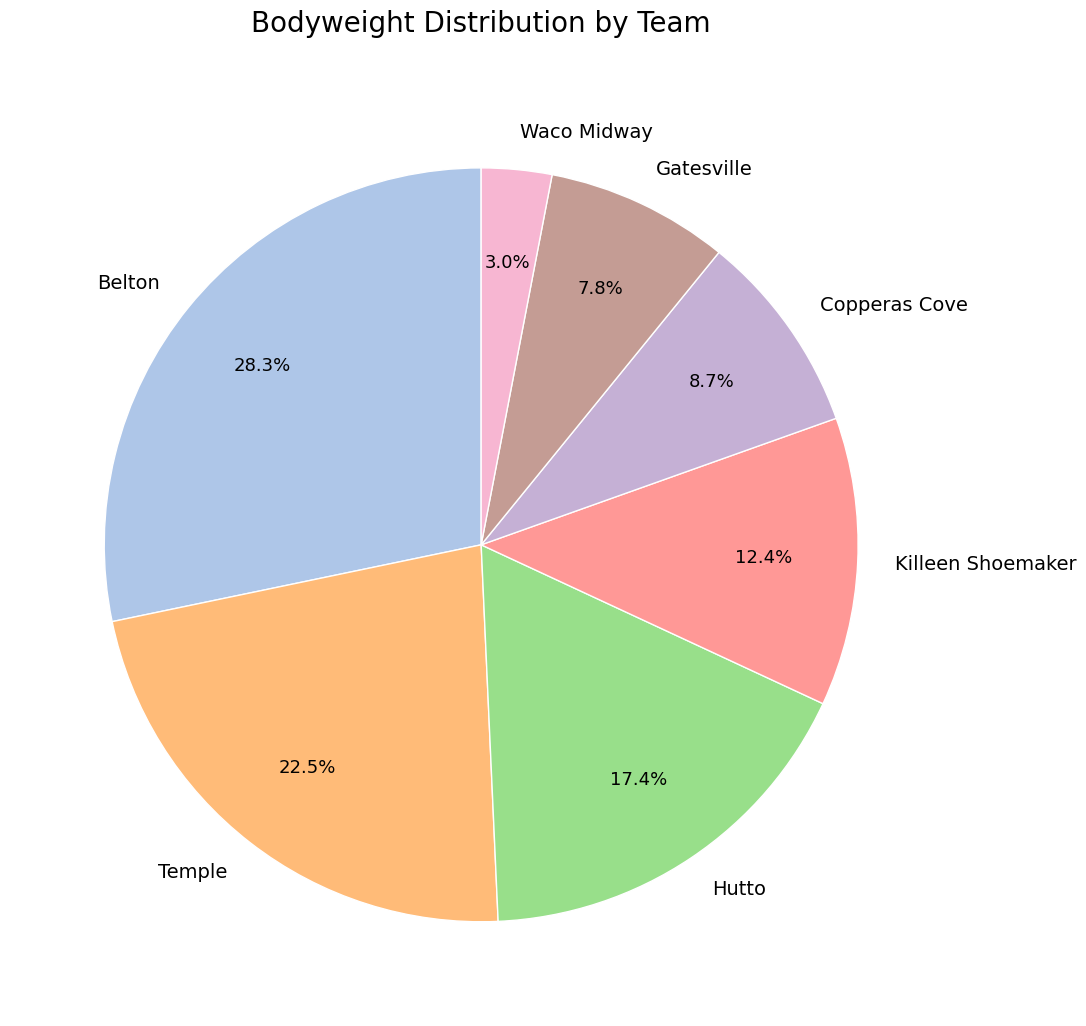

What is the total percentage of Gatesville and Belton?

36.1%